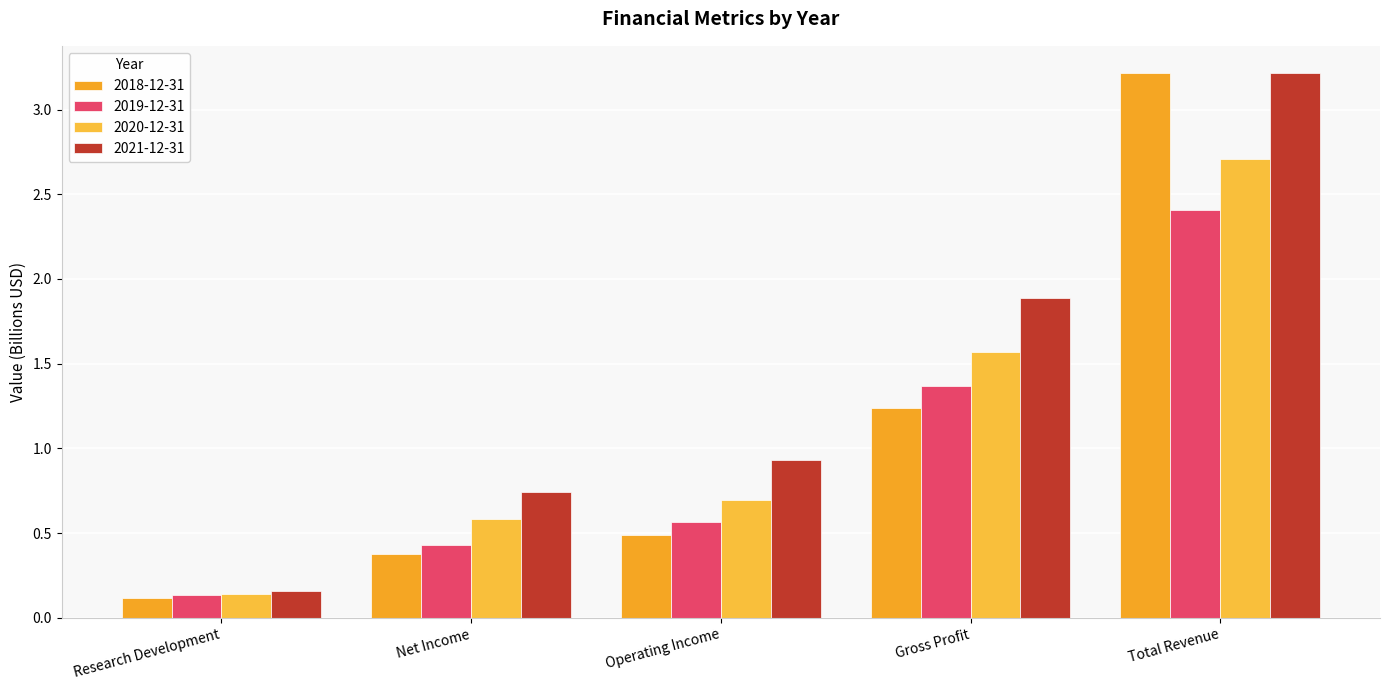

What is the label of the 2nd bar from the left?

Net Income